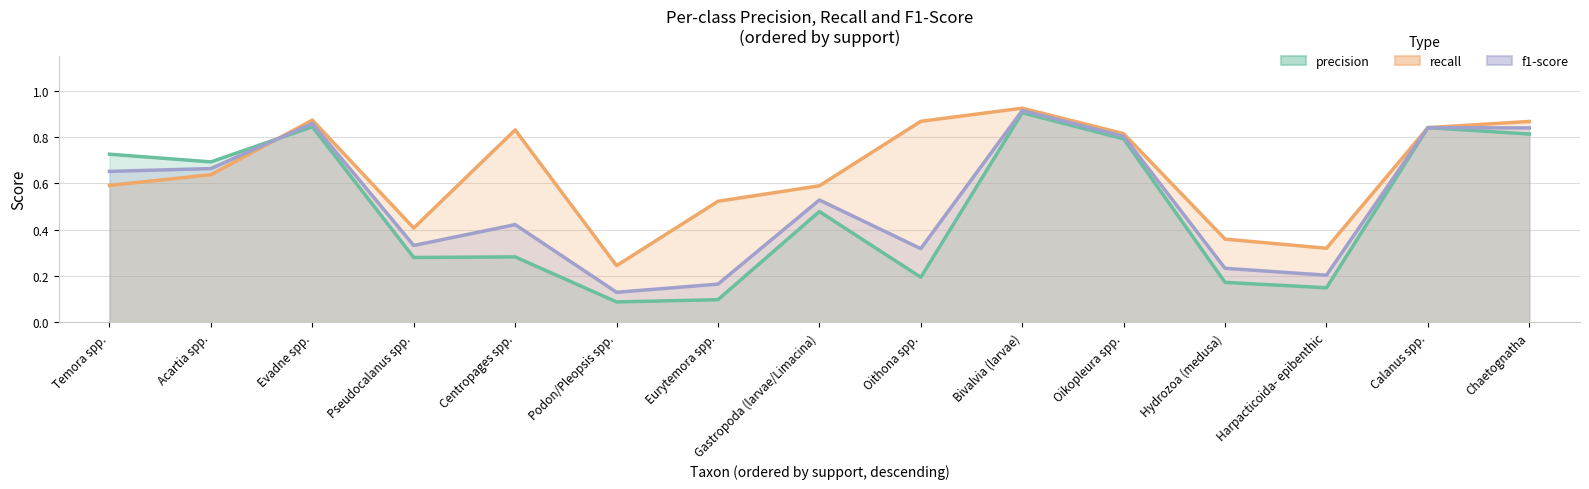

What is the label of the 11th point from the left?

Oikopleura spp.